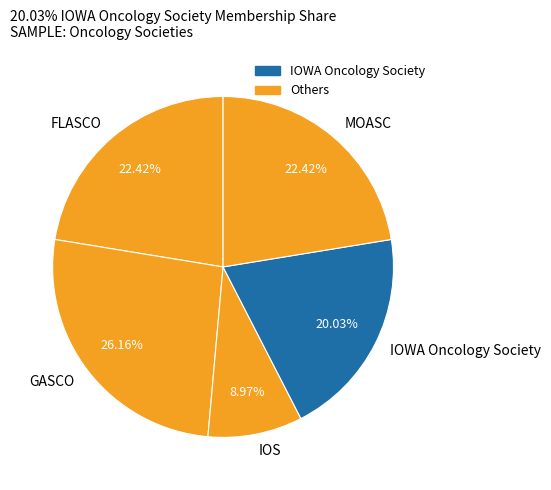

To the nearest percent, what is the difference between the largest and smallest slice percentages?

17%